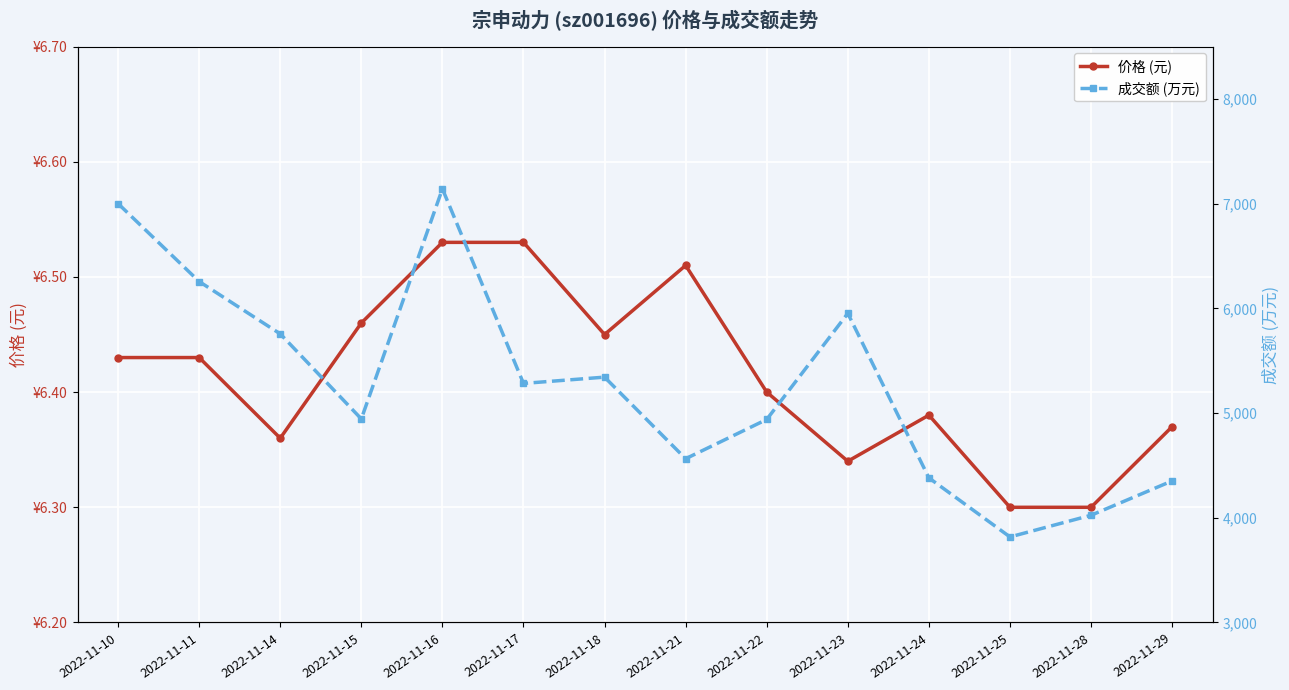

The 价格 (元) series shows 6.4 at 2022-11-22. True or false?

True